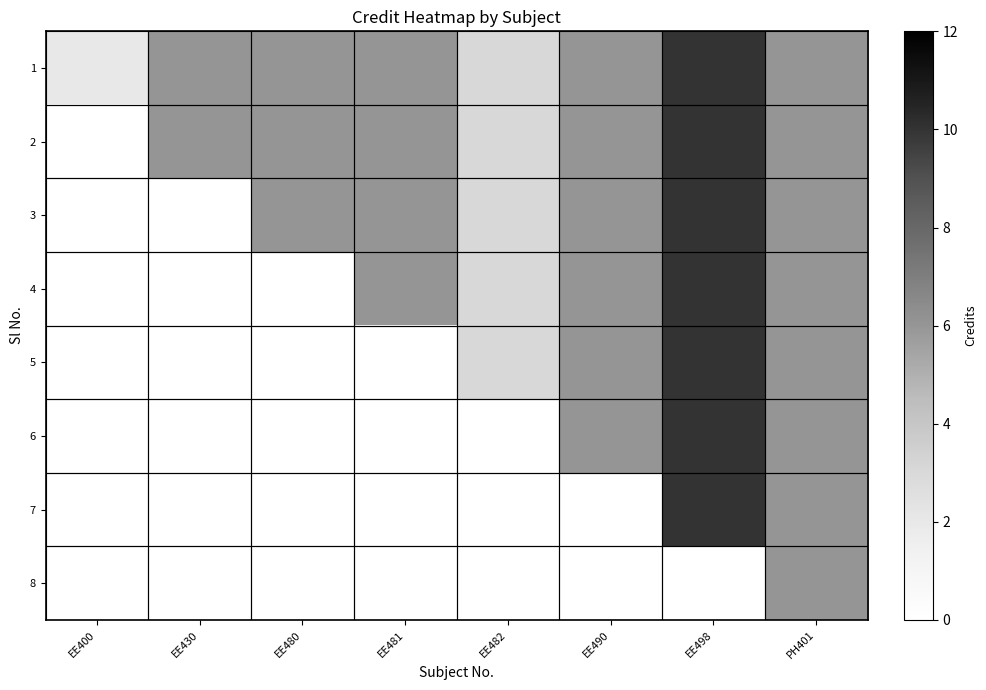

Reading left to right, what are all the values shown in this chart?

1: EE400=2	EE430=6	EE480=6	EE481=6	EE482=3	EE490=6	EE498=10	PH401=6
2: EE400=0	EE430=6	EE480=6	EE481=6	EE482=3	EE490=6	EE498=10	PH401=6
3: EE400=0	EE430=0	EE480=6	EE481=6	EE482=3	EE490=6	EE498=10	PH401=6
4: EE400=0	EE430=0	EE480=0	EE481=6	EE482=3	EE490=6	EE498=10	PH401=6
5: EE400=0	EE430=0	EE480=0	EE481=0	EE482=3	EE490=6	EE498=10	PH401=6
6: EE400=0	EE430=0	EE480=0	EE481=0	EE482=0	EE490=6	EE498=10	PH401=6
7: EE400=0	EE430=0	EE480=0	EE481=0	EE482=0	EE490=0	EE498=10	PH401=6
8: EE400=0	EE430=0	EE480=0	EE481=0	EE482=0	EE490=0	EE498=0	PH401=6